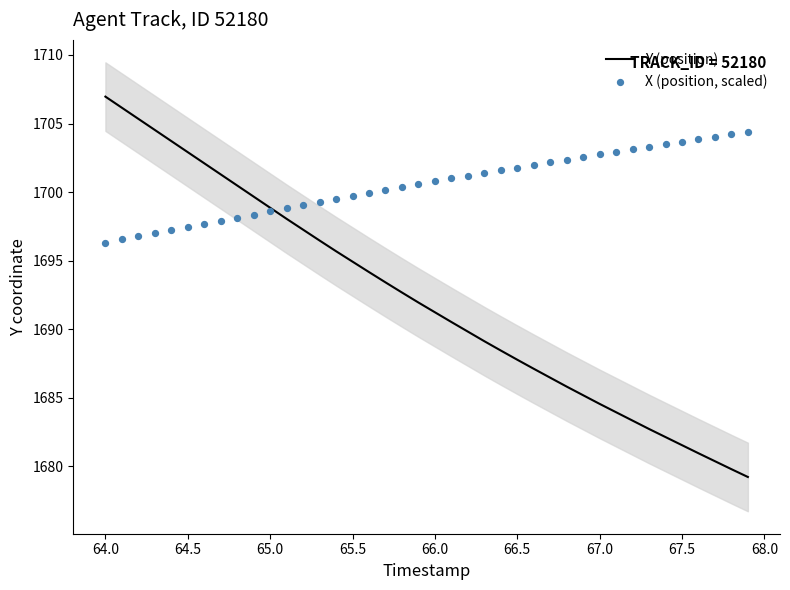

Which series reaches the minimum Y coordinate?

Y (position)